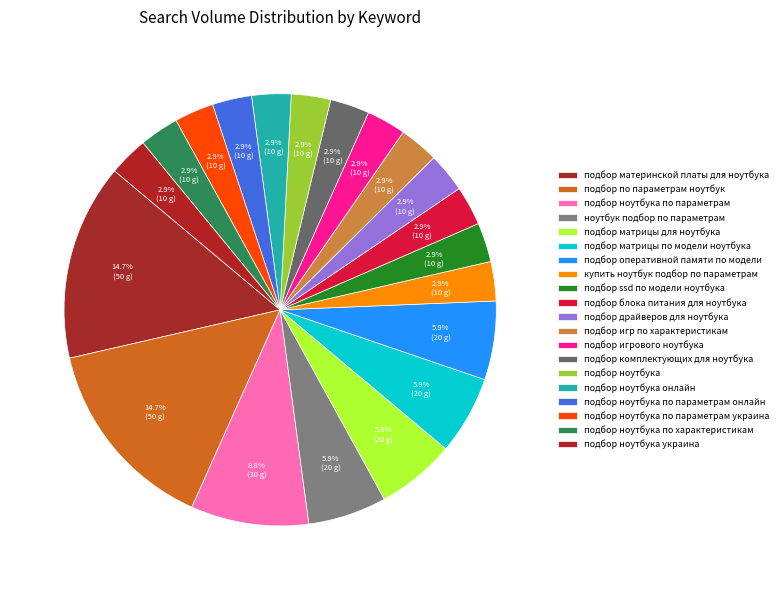

To the nearest percent, what is the difference between the подбор ssd по модели ноутбука and подбор оперативной памяти по модели slice percentages?

3%